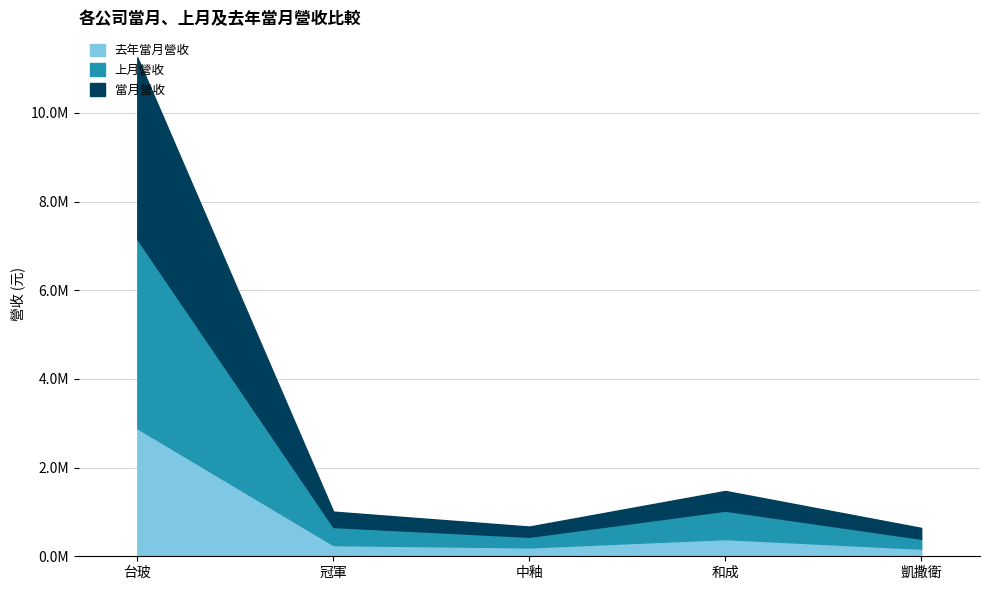

Where is the first local maximum for 去年當月營收?

和成